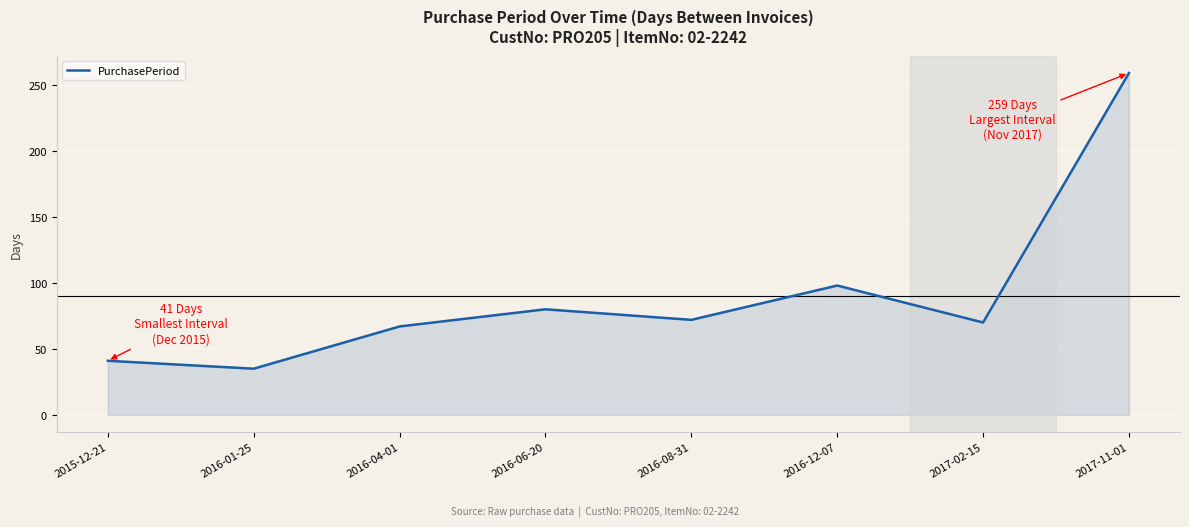

How many lines are shown in the chart?

1